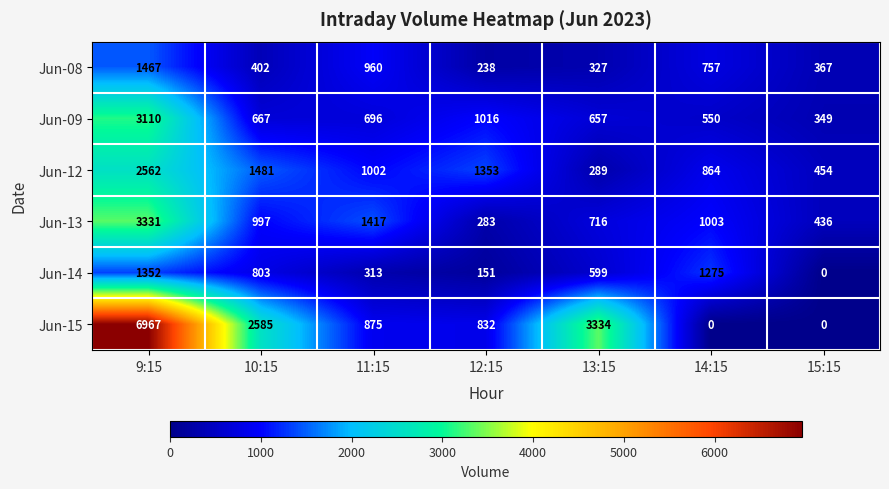

What is the sum of all Jun-09 values?

7045